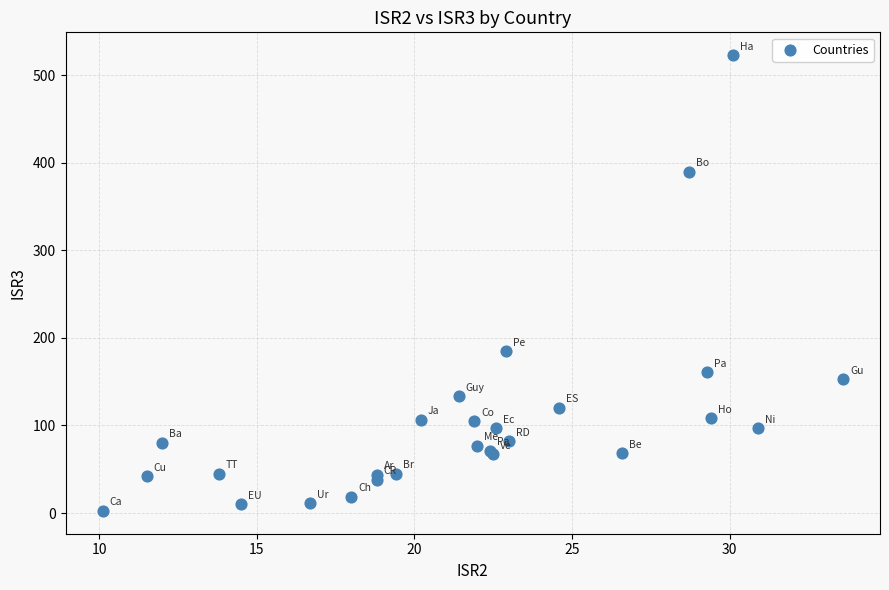

What Y value in the scatter plot is closest to 262?

185.0